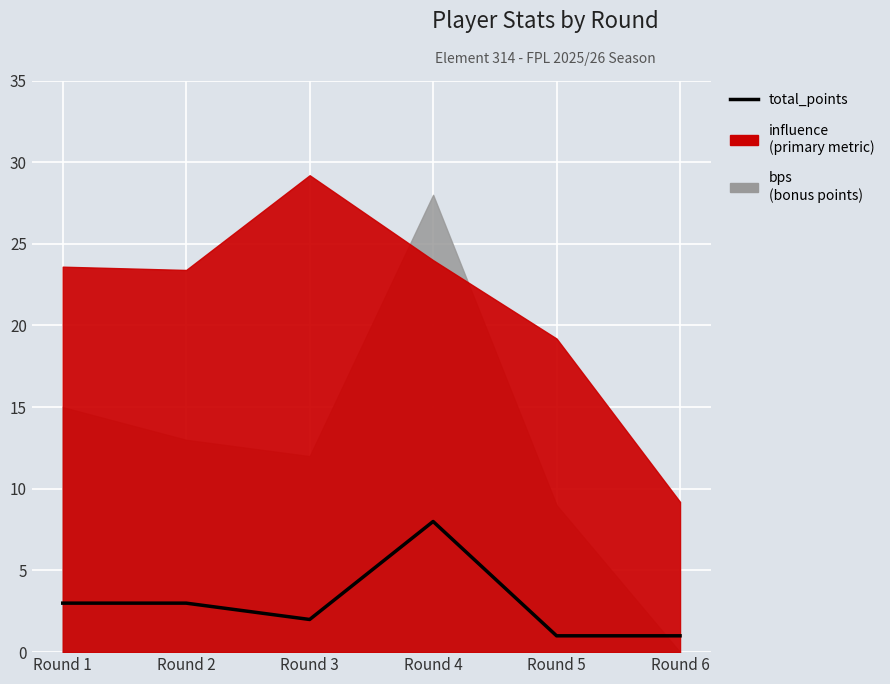

Where does the data first go above 3?

Round 4